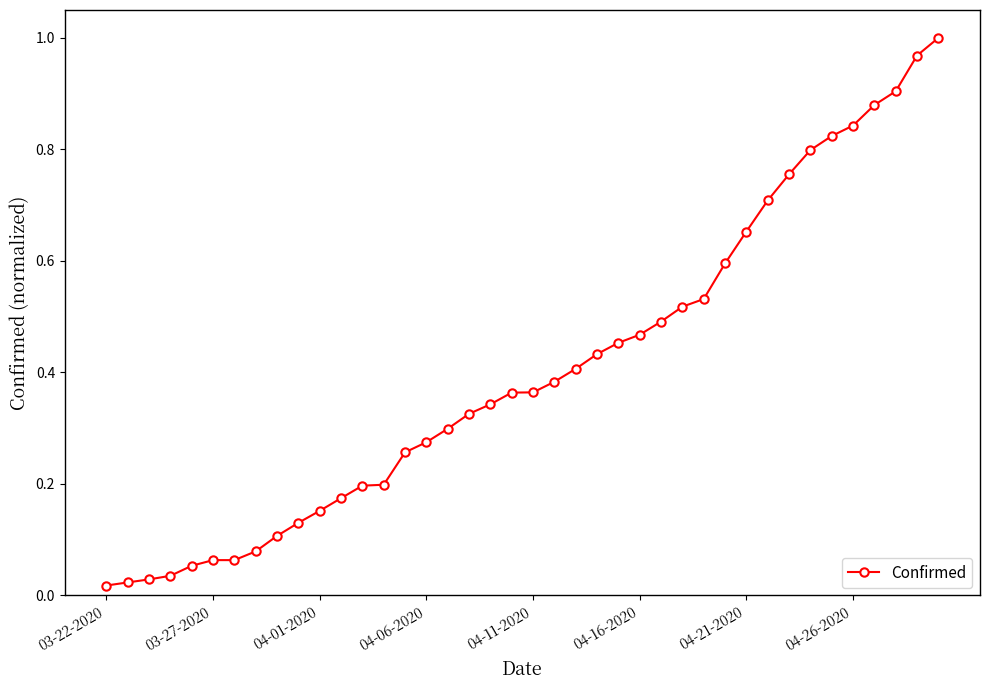

How many categories are shown in the chart?

40